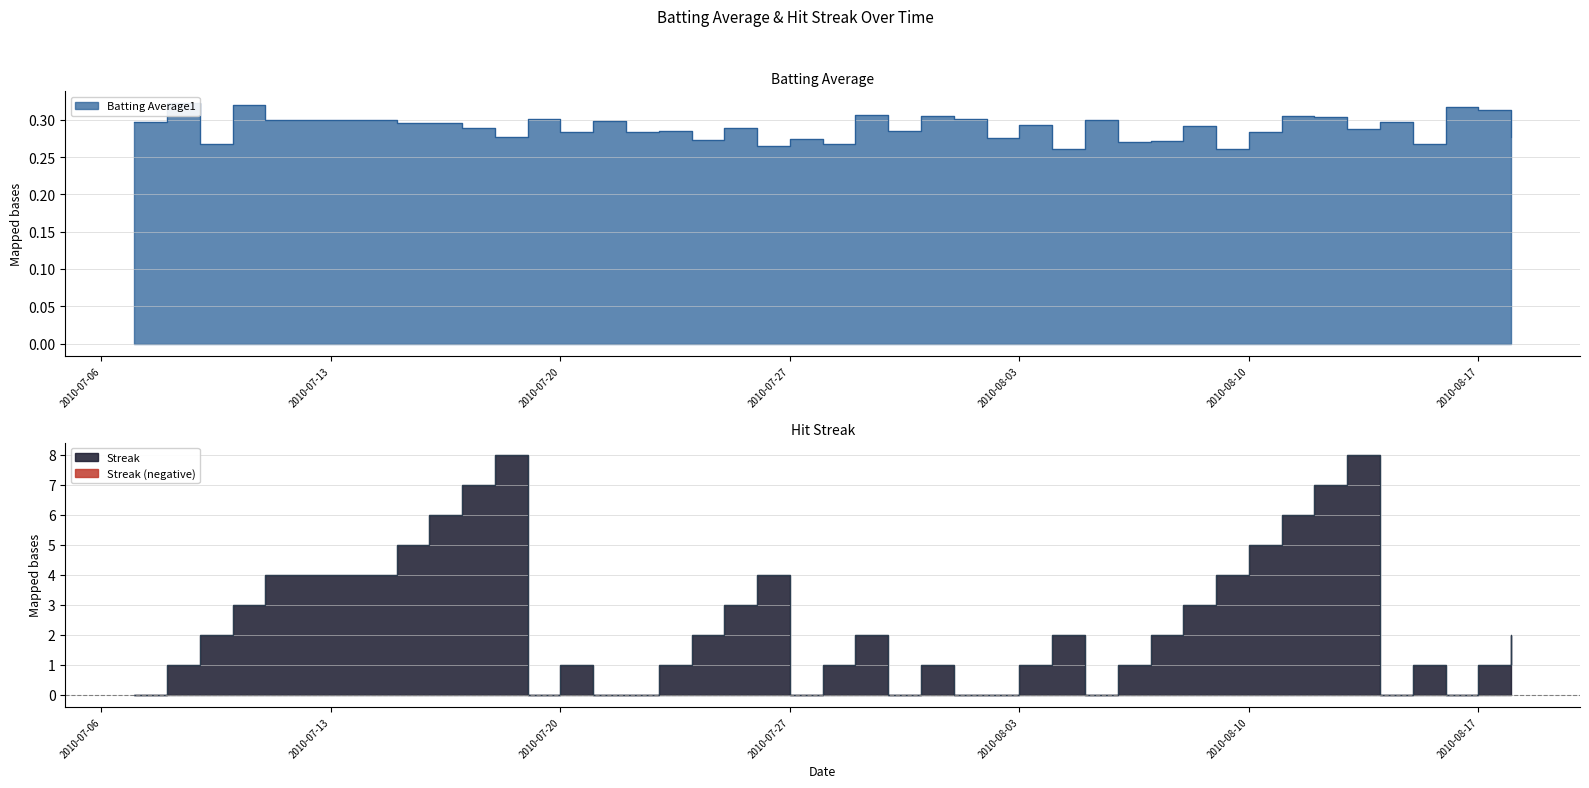

What is the difference between the maximum and minimum values in the Streak series?

8.0